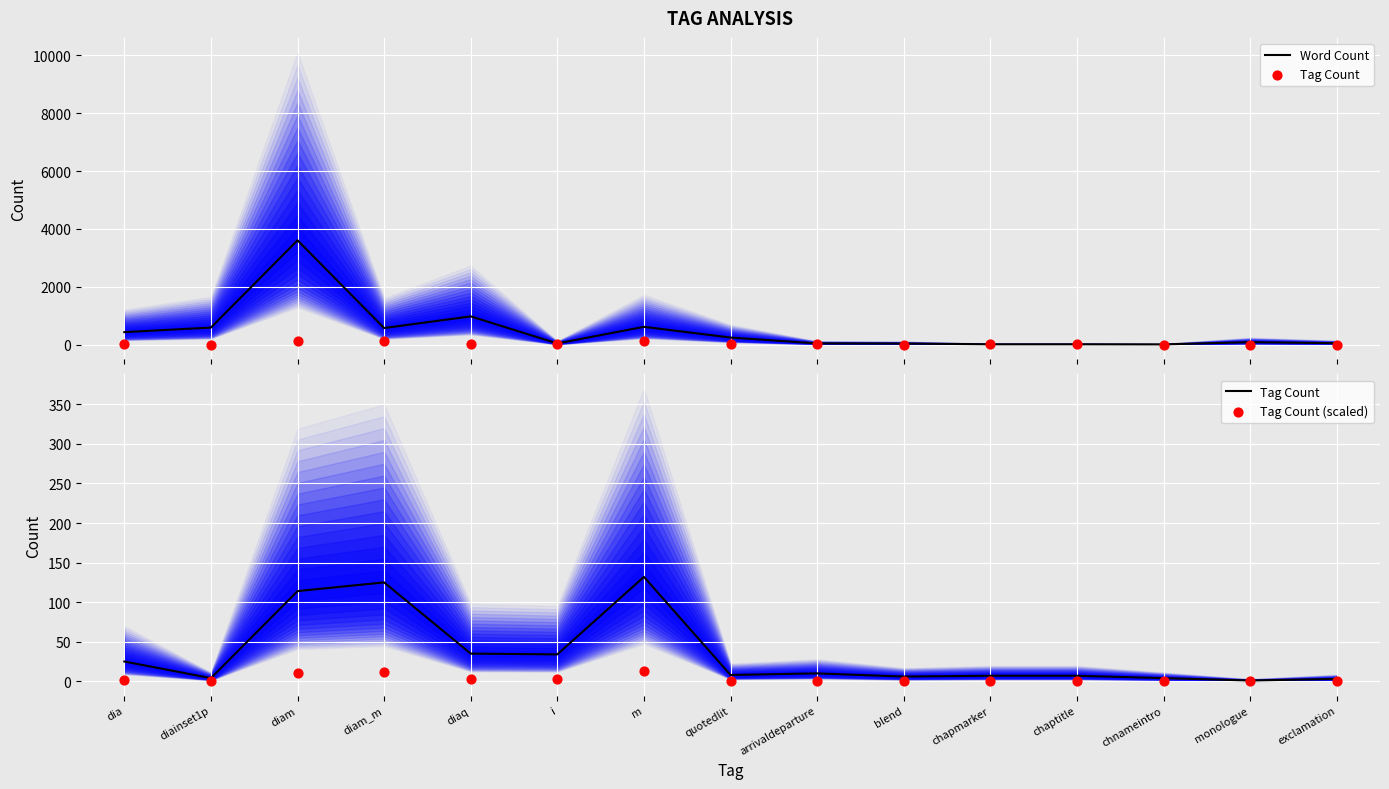

Which series reaches the minimum Y coordinate?

Tag Count